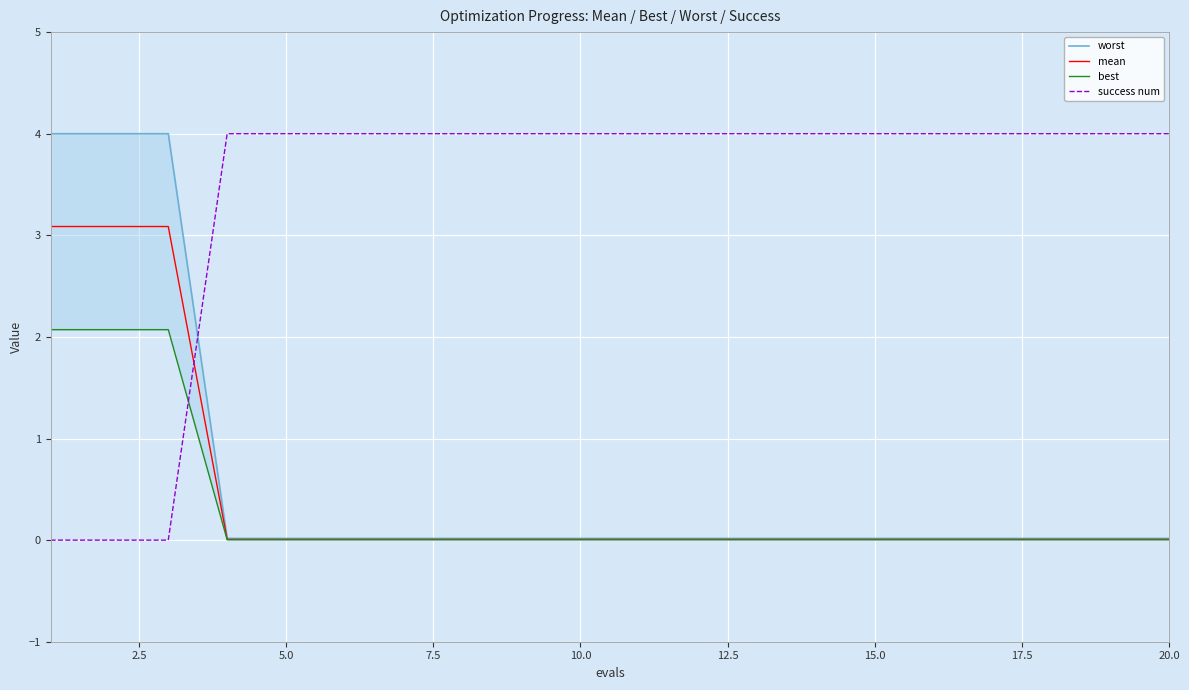

Is it true that success num equals 5.4 at 20.0?

False